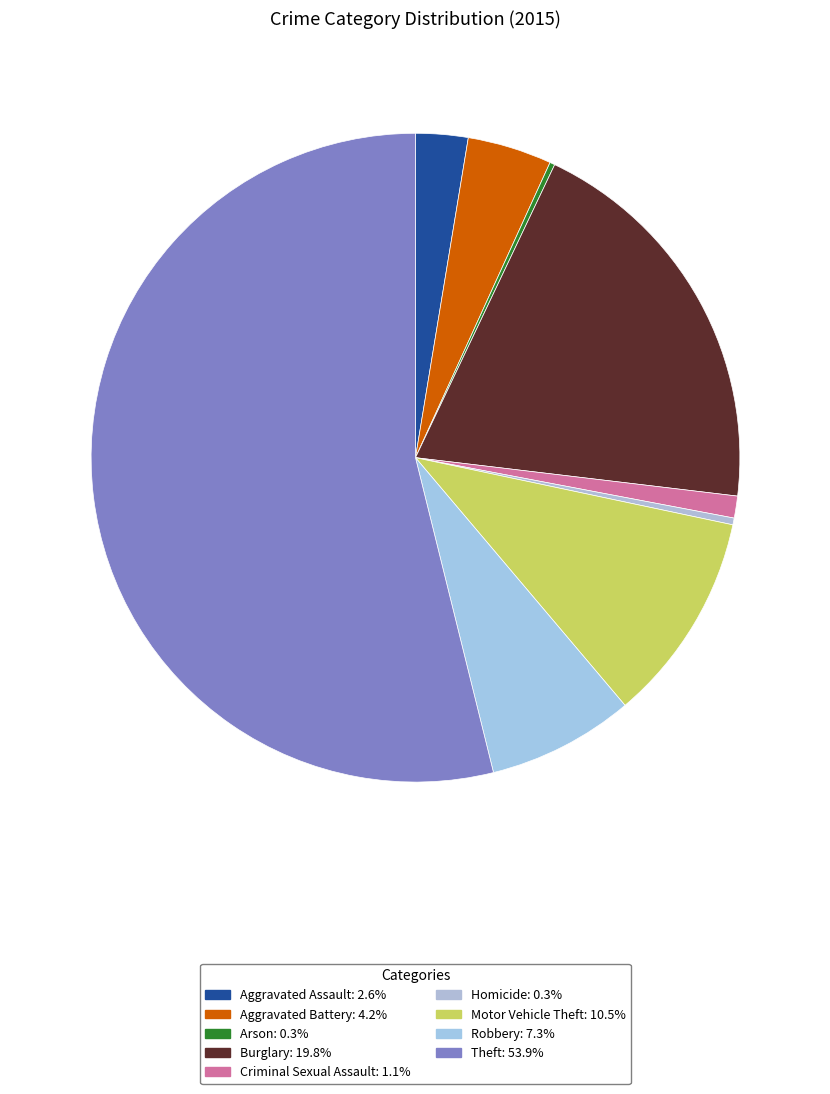

To the nearest percent, what is the average slice percentage?

11%